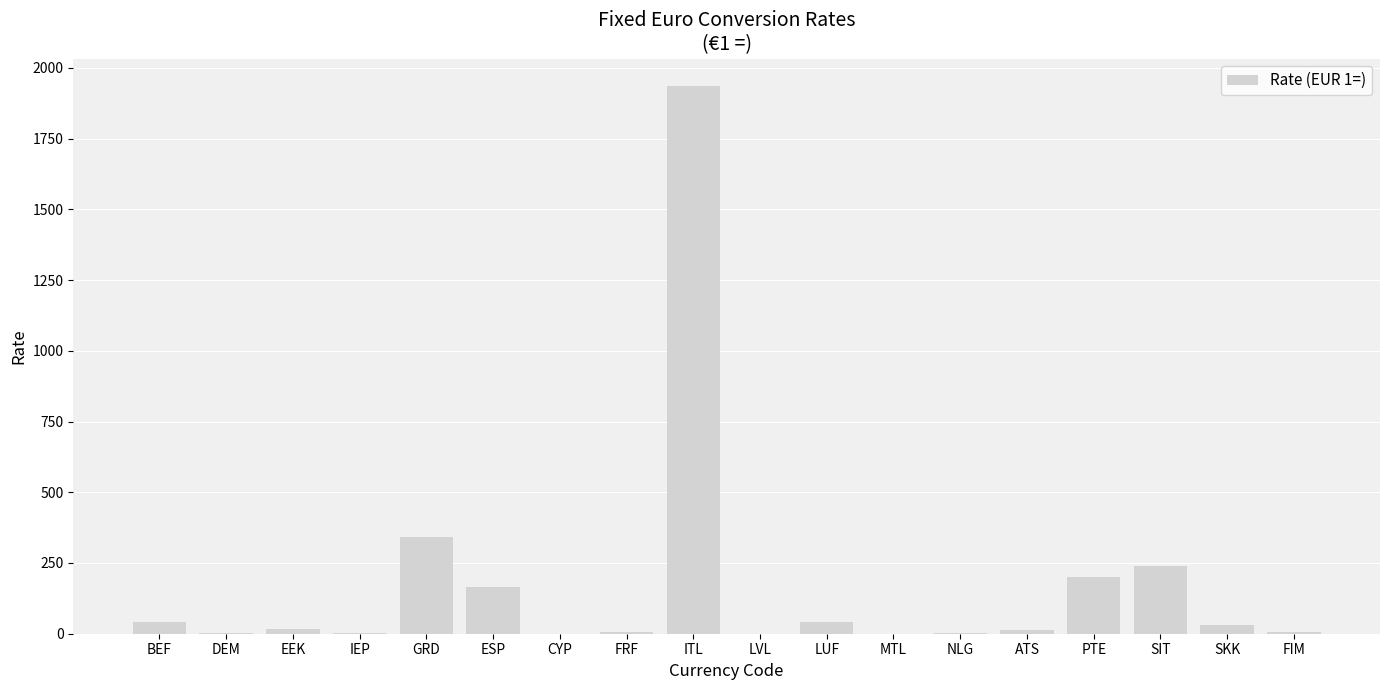

Which category has the highest value across all series?

ITL